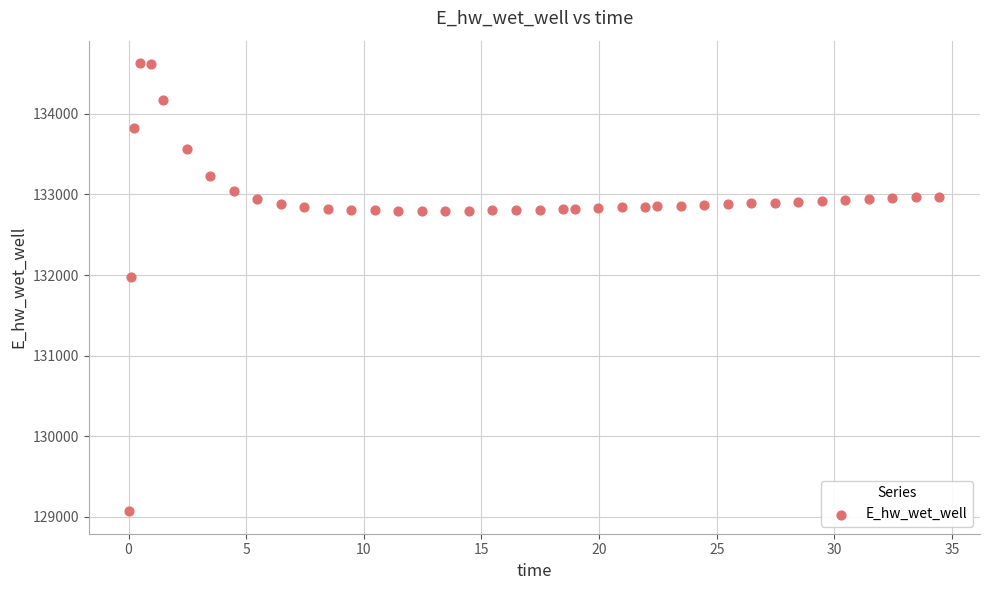

What Y value in the scatter plot is closest to 131849?

131969.9